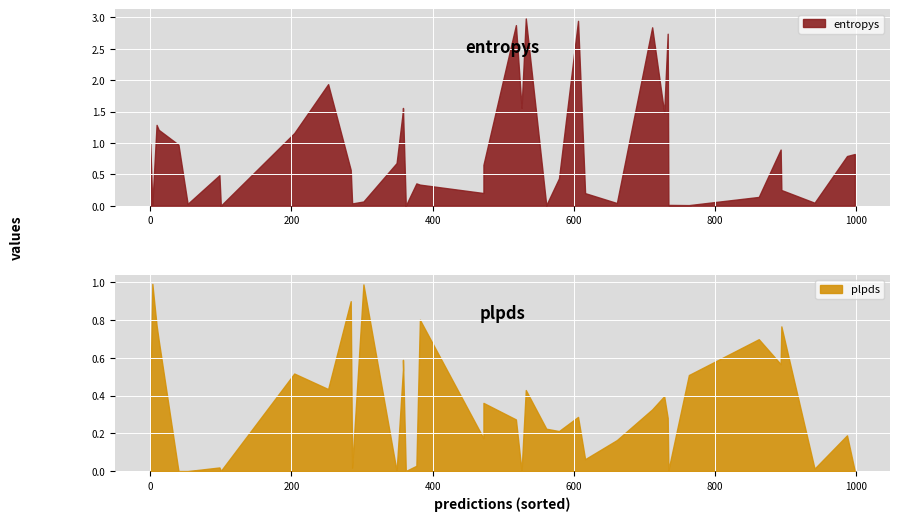

How many series are shown in this chart?

2